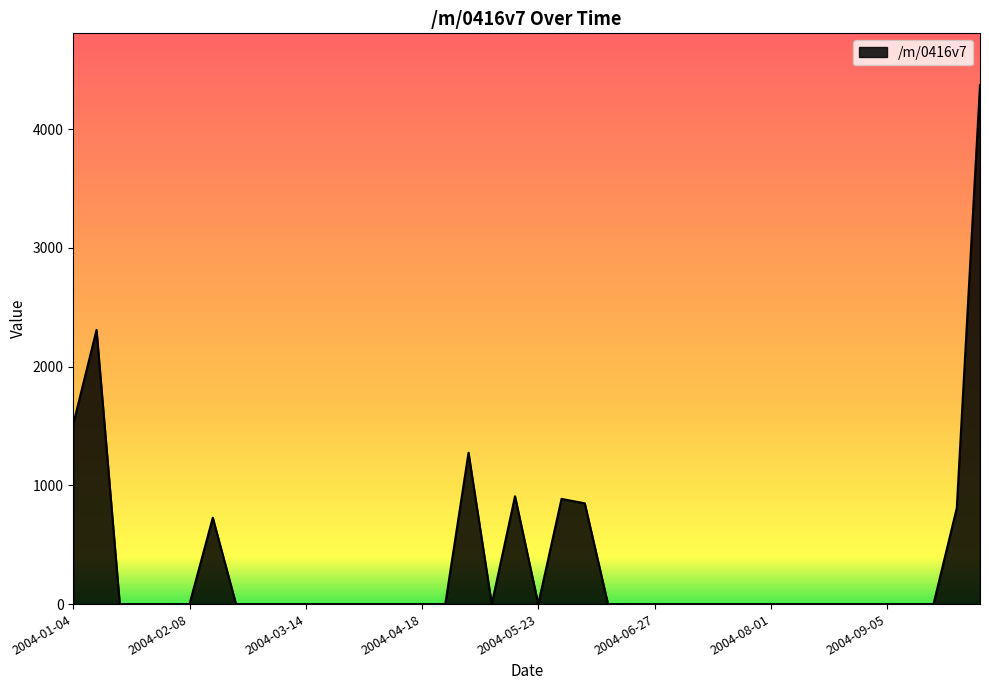

What is the difference between the maximum and minimum values?

4370.8